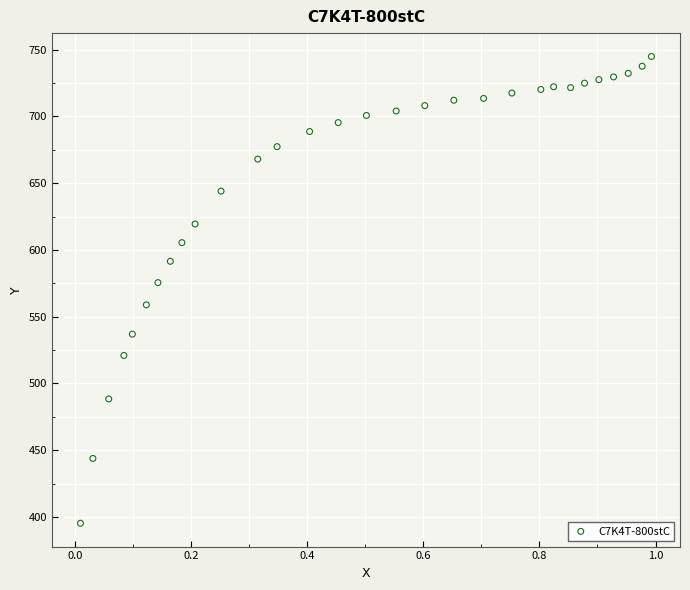

What Y value in the scatter plot is closest to 570?

575.5